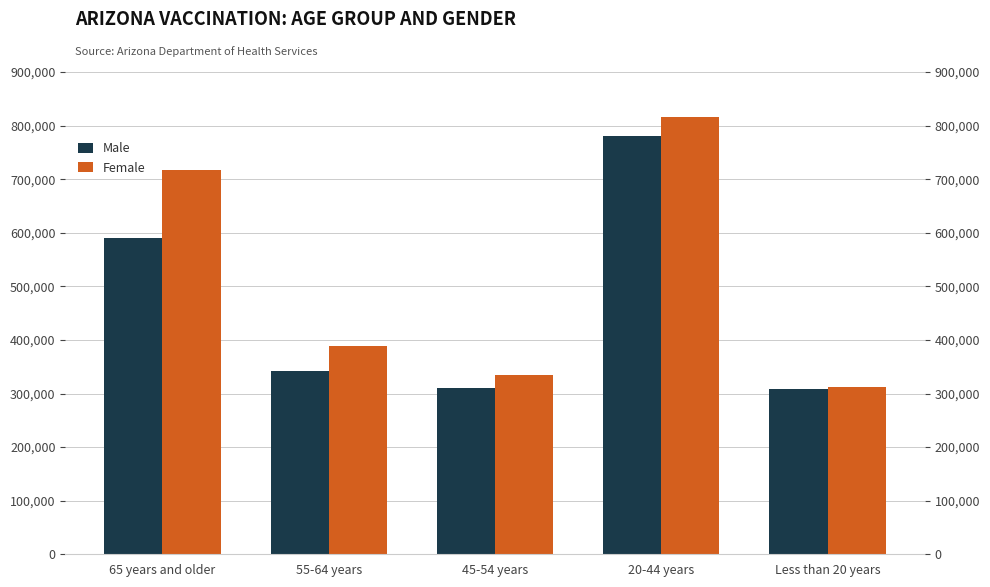

List the series in order of their overall mean, highest first.

Female, Male